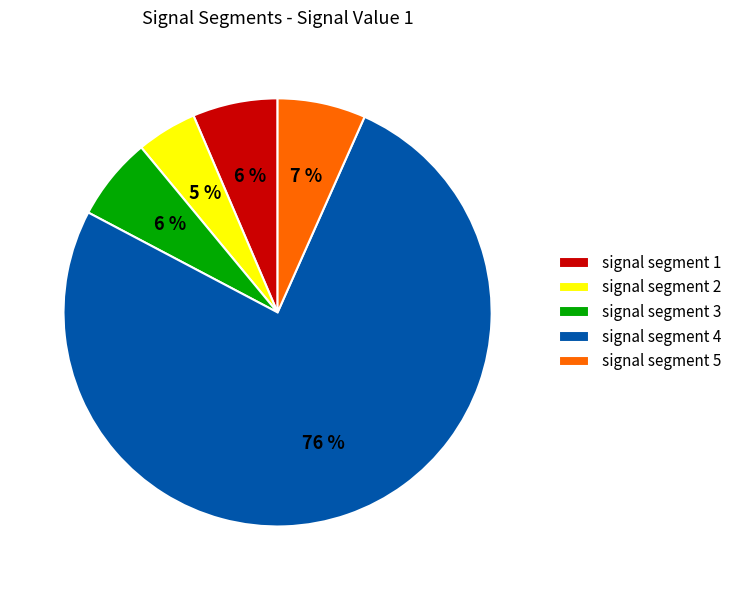

The signal segment 3 slice represents 6% of the pie. True or false?

True